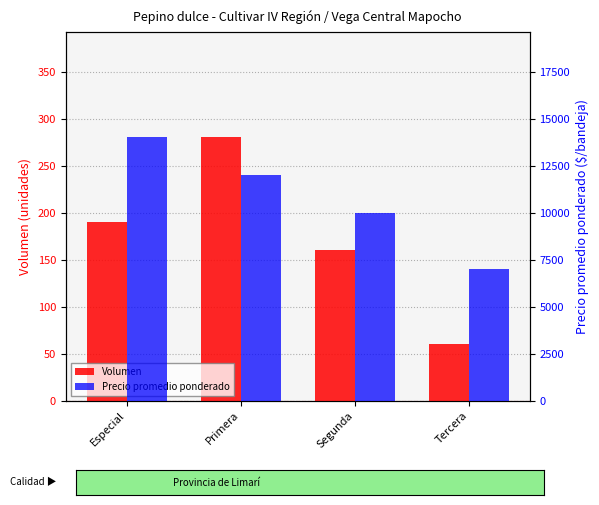

What is the lowest value of the Volumen series?

60